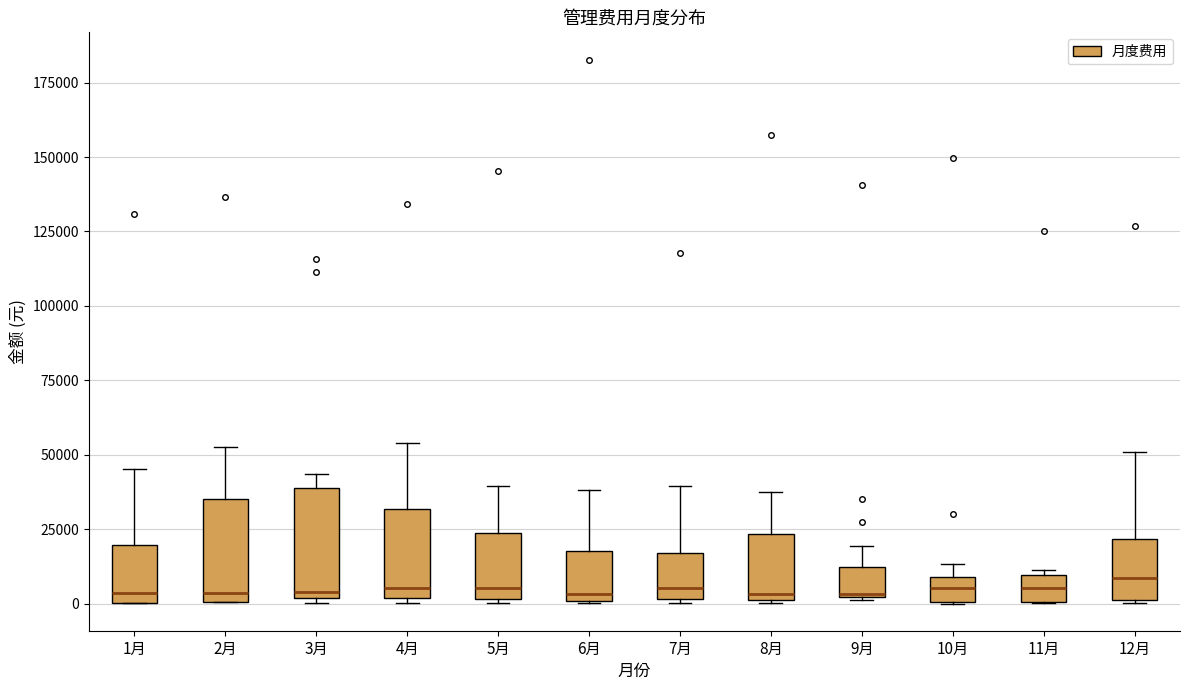

Where is the upper edge of the box for 12月 on the y-axis? The values are not printed on the chart, so give them approximately, as read against the axis.

20000